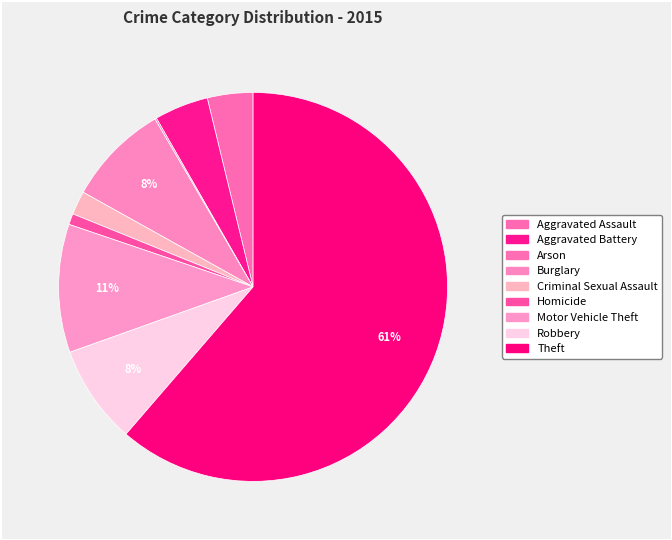

Approximately how many times larger is the value at Criminal Sexual Assault compared to Aggravated Battery?

0.4